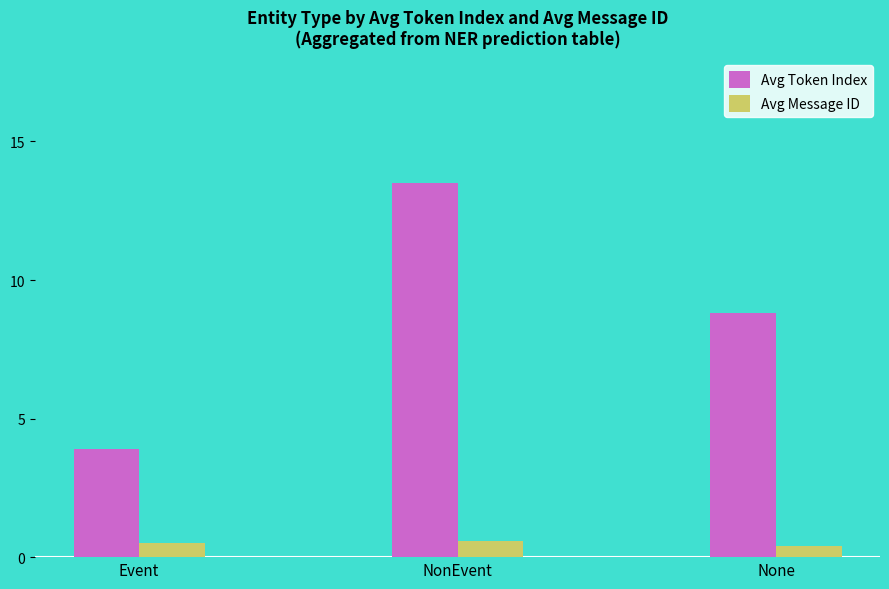

What are all the series names shown in the legend?

Avg Token Index, Avg Message ID